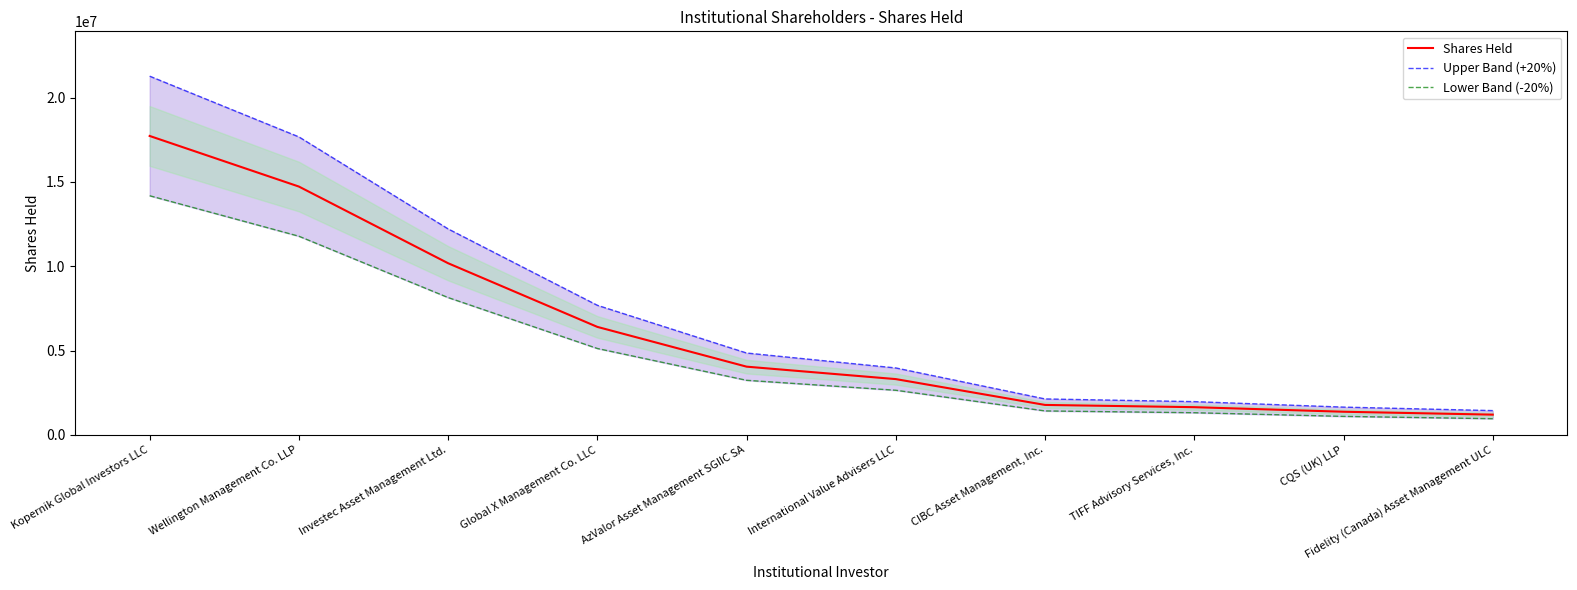

What is the approximate value of Lower Band (-20%) at Investec Asset Management Ltd.?

8140760.0